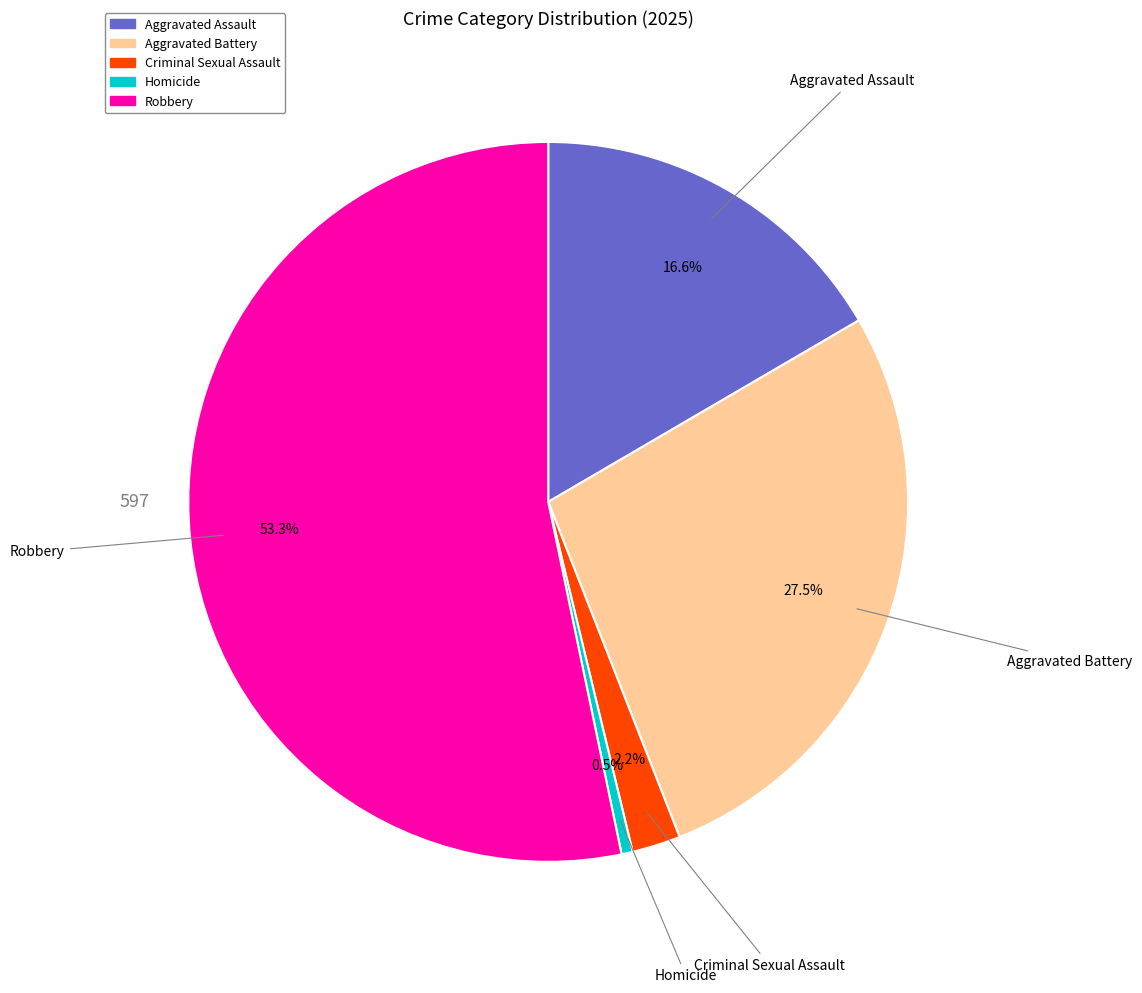

To the nearest percent, what is the difference between the largest and smallest slice percentages?

53%